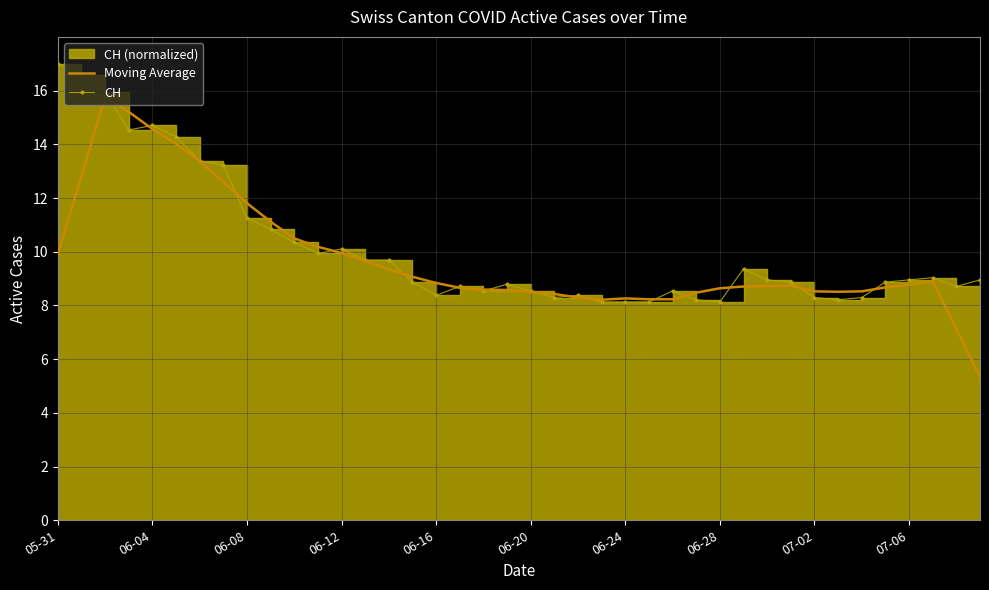

List the series in order of their overall mean, highest first.

CH, Moving Average